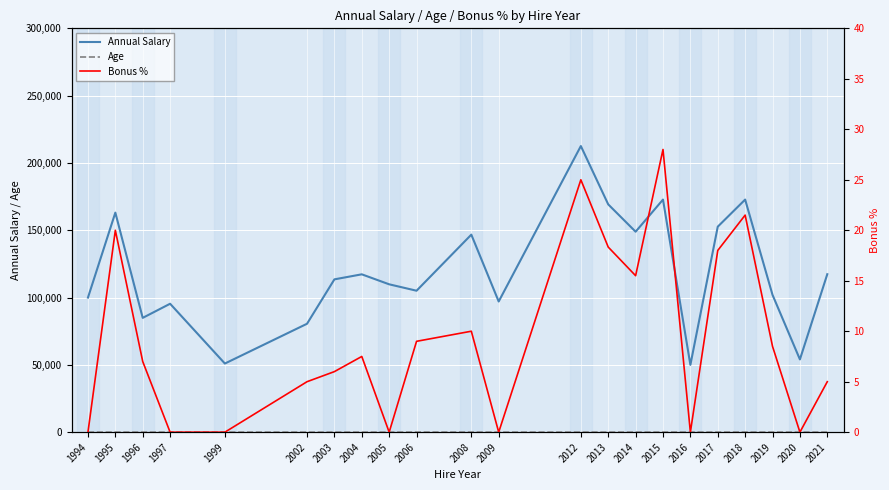

True or false: Bonus % and Annual Salary cross at least once.

False